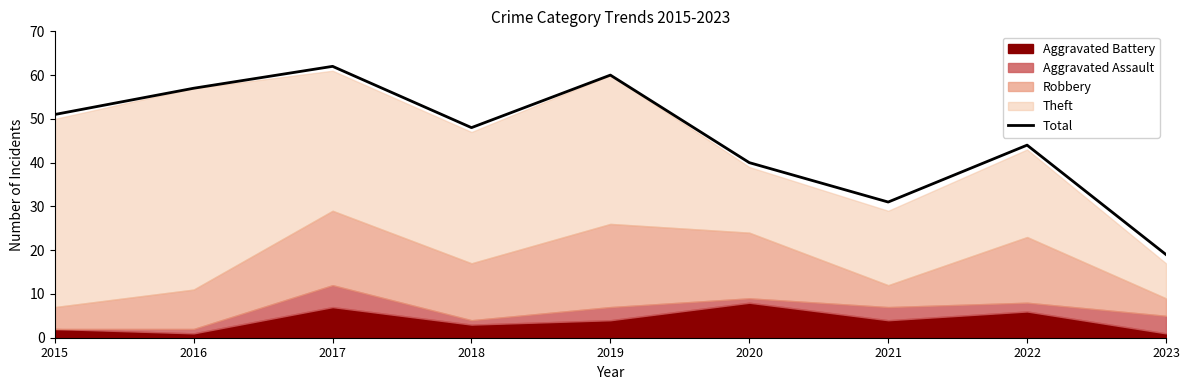

True or false: the data shows 15 at 2017.

False